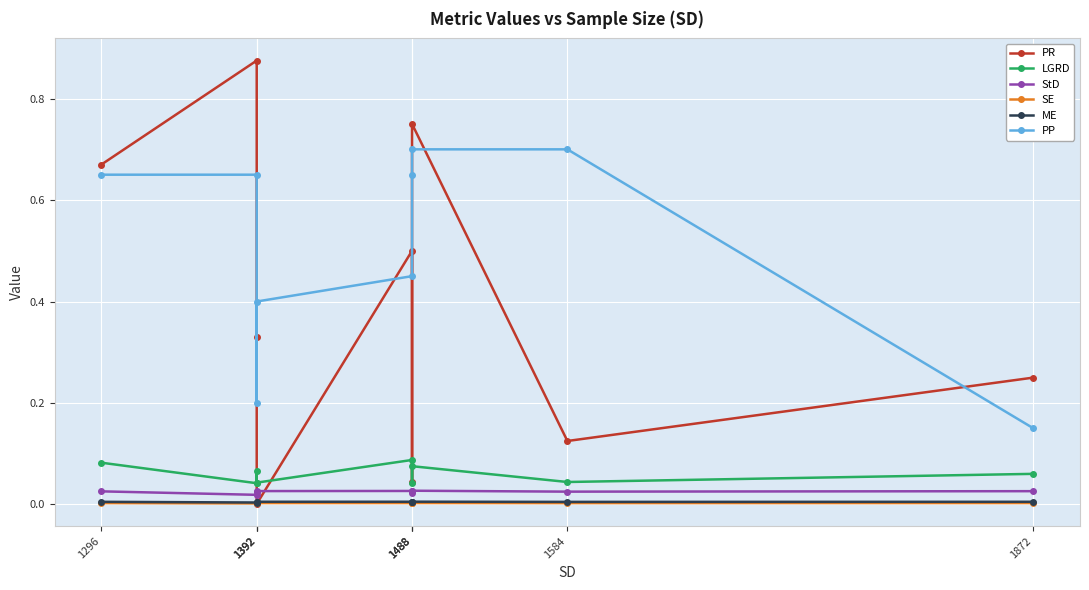

Is the value of StD at 1872 greater than the value of PR at 1392?

No